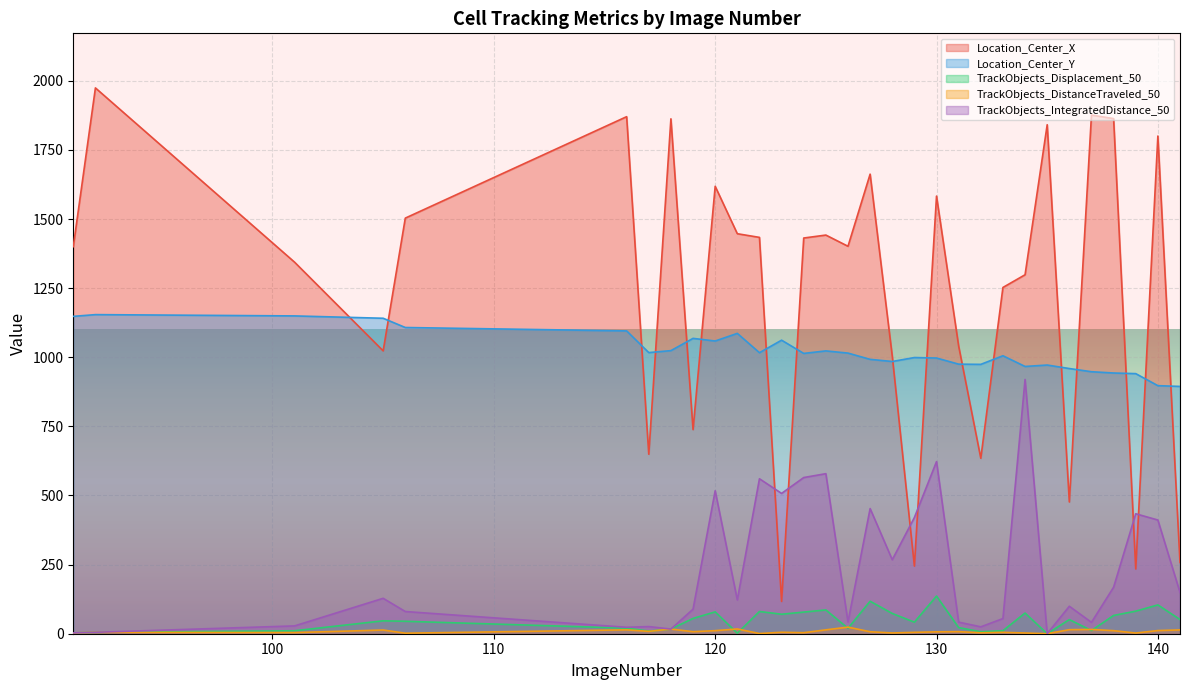

At how many categories does at least one series exceed 227?

31